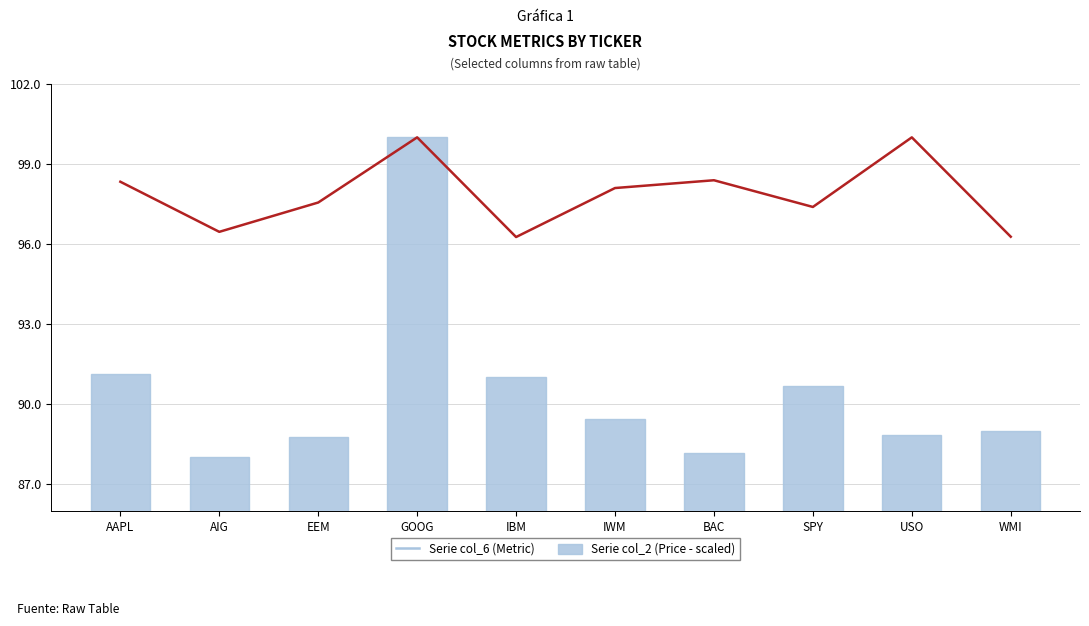

What position from the left is AIG?

2